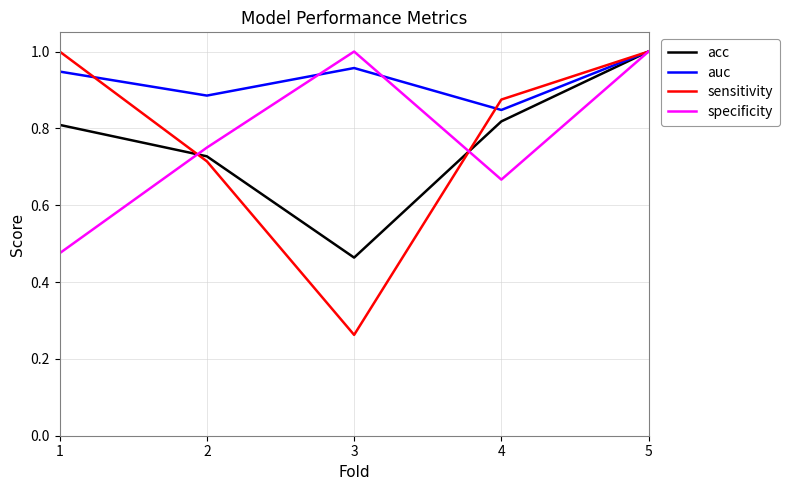

What are all the series names shown in the legend?

acc, auc, sensitivity, specificity